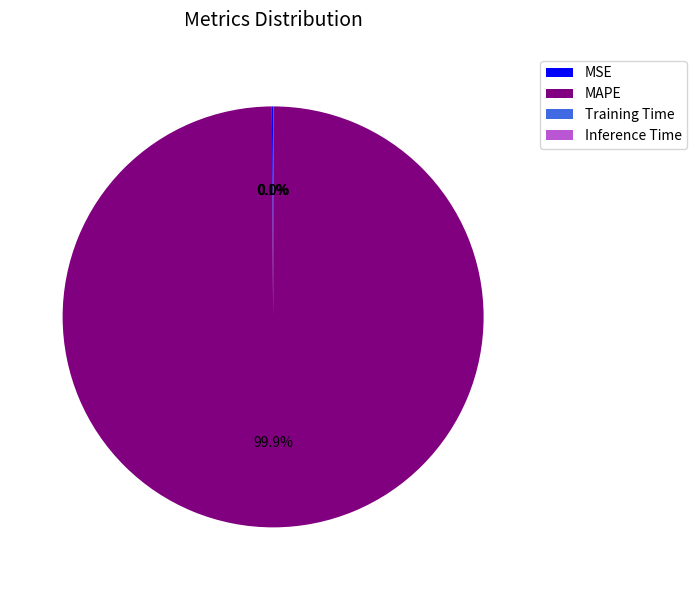

To the nearest percent, what percentage of the pie is MAPE?

100%